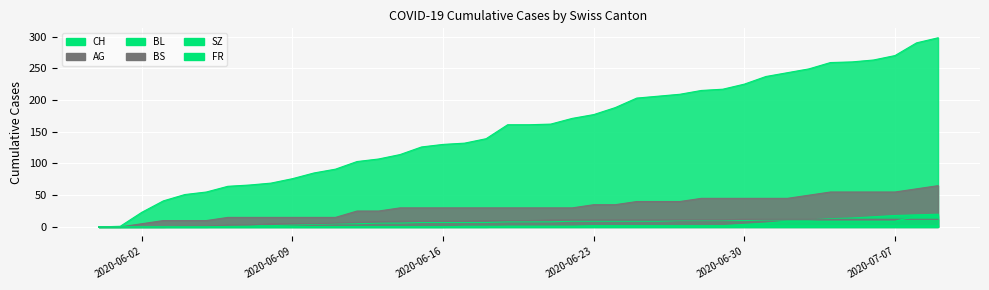

Does the chart display data point markers on the line(s)?

No